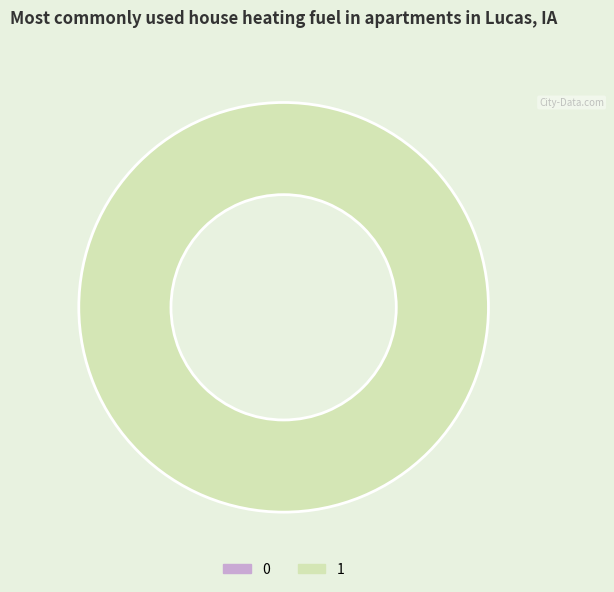

Is it true that 0 is 1% of the pie?

False